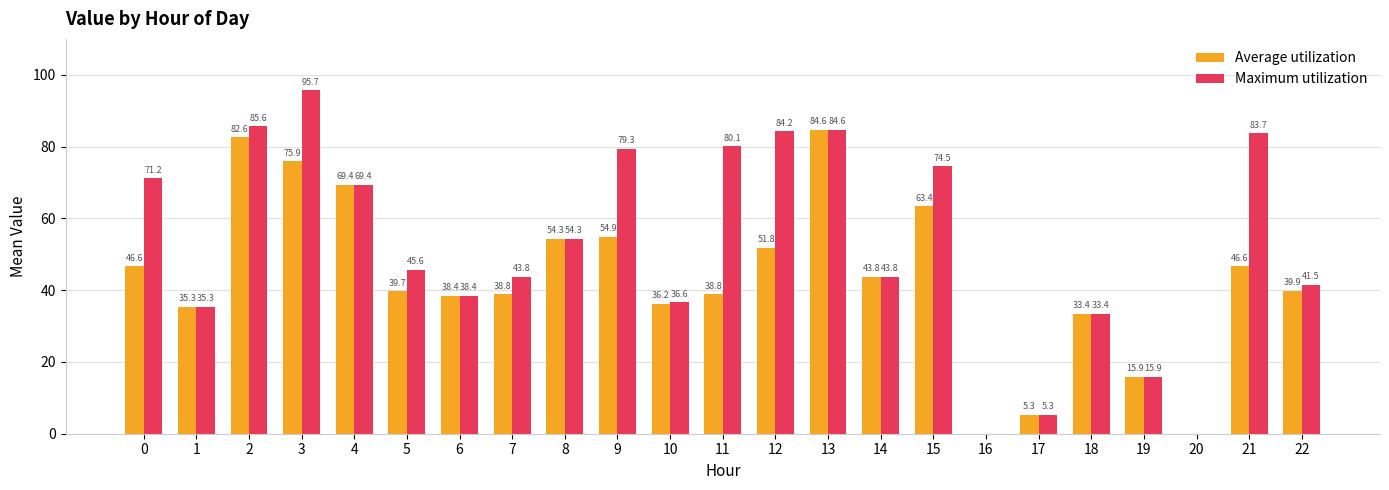

Are the bars horizontal?

No